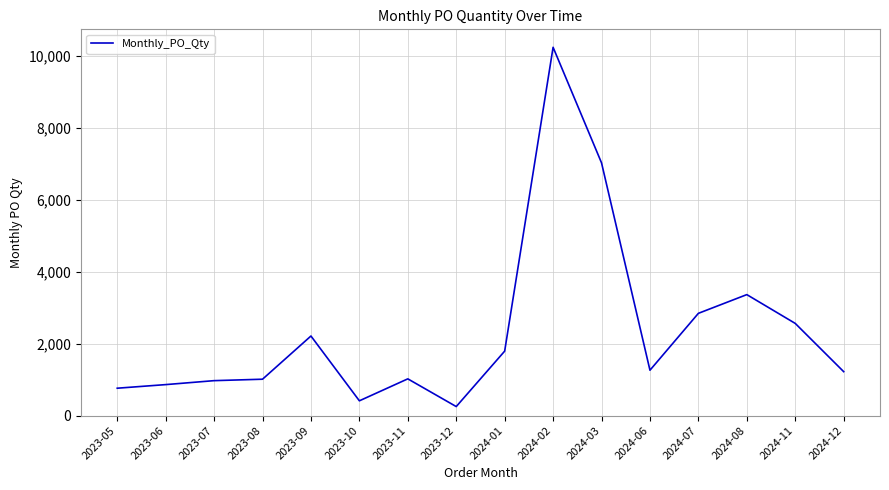

What is the ratio of the value at 2024-11 to the value at 2023-09?

1.2